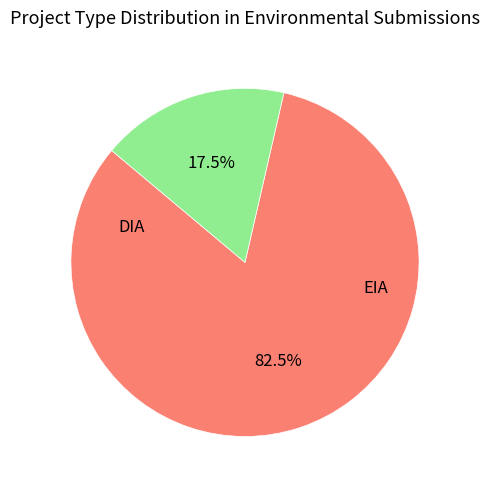

True or false: DIA accounts for 97% of the total.

False